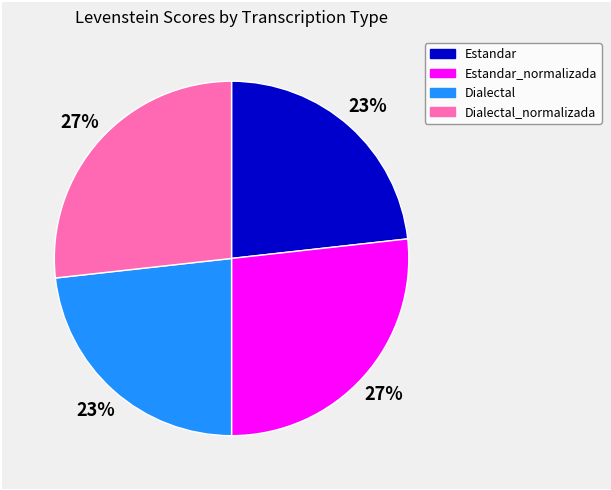

To the nearest percent, what portion does Estandar_normalizada represent?

27%